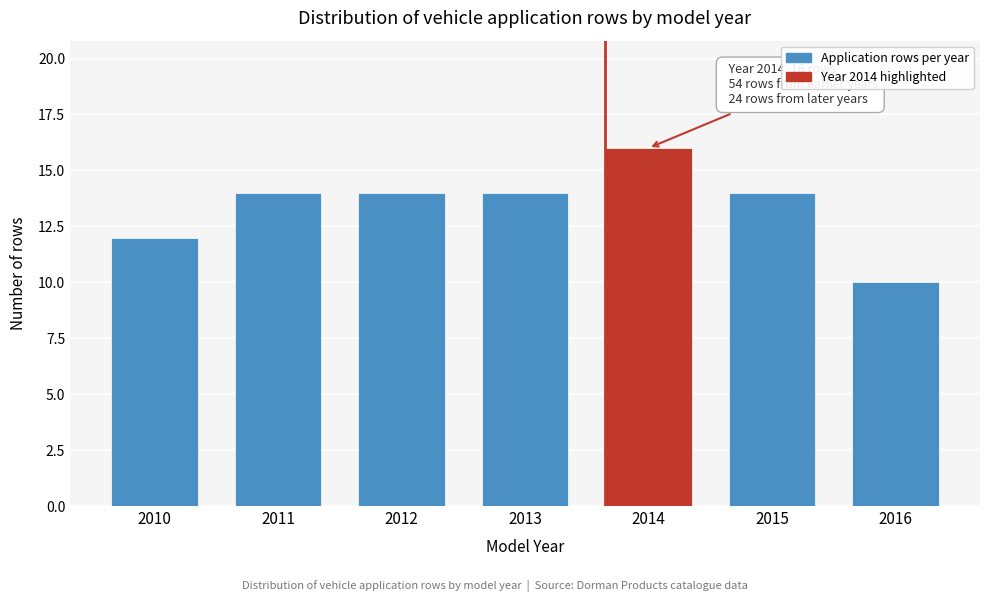

Reading left to right, extract all data points from this chart.

12	14	14	14	16	14	10